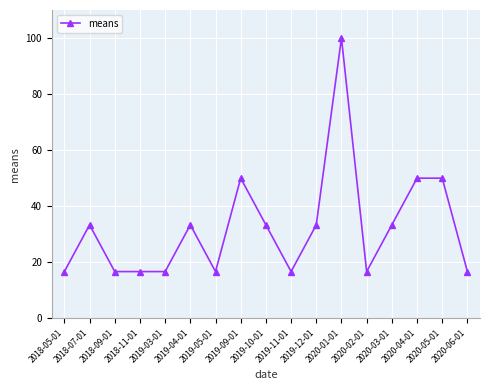

True or false: the data has more than 0 interior local peaks.

True